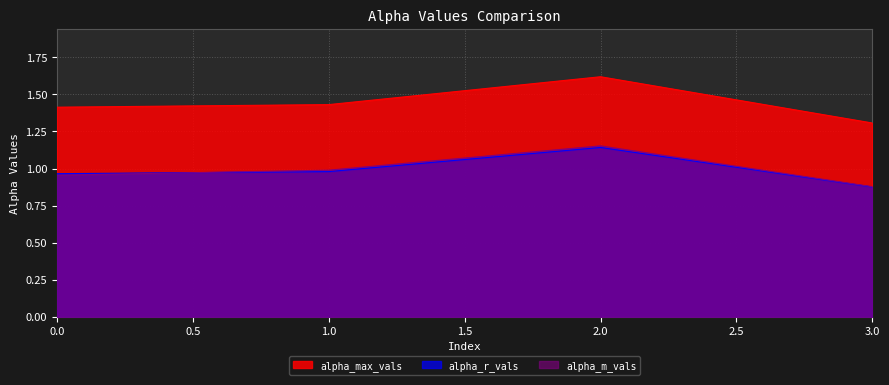

What is the average value of the alpha_max_vals series?

1.4